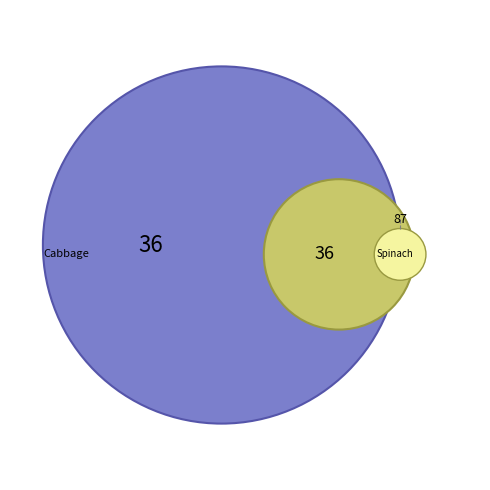

To the nearest percent, what is the difference between the largest and smallest slice percentages?

32%